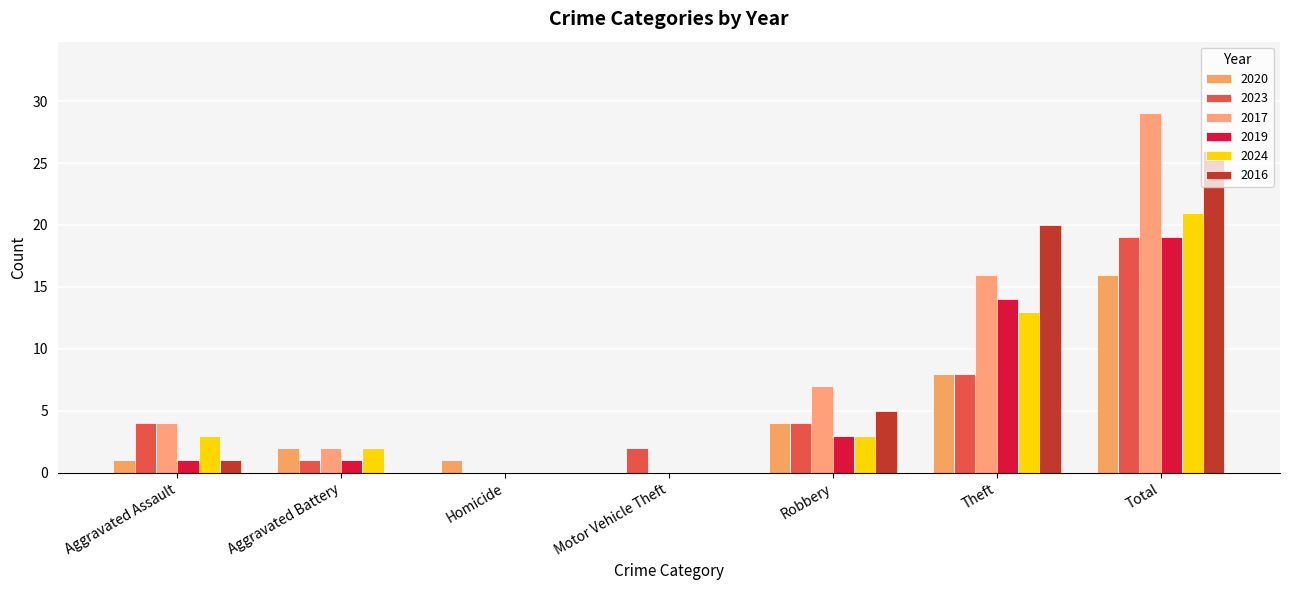

How many values in 2023 are above zero?

6